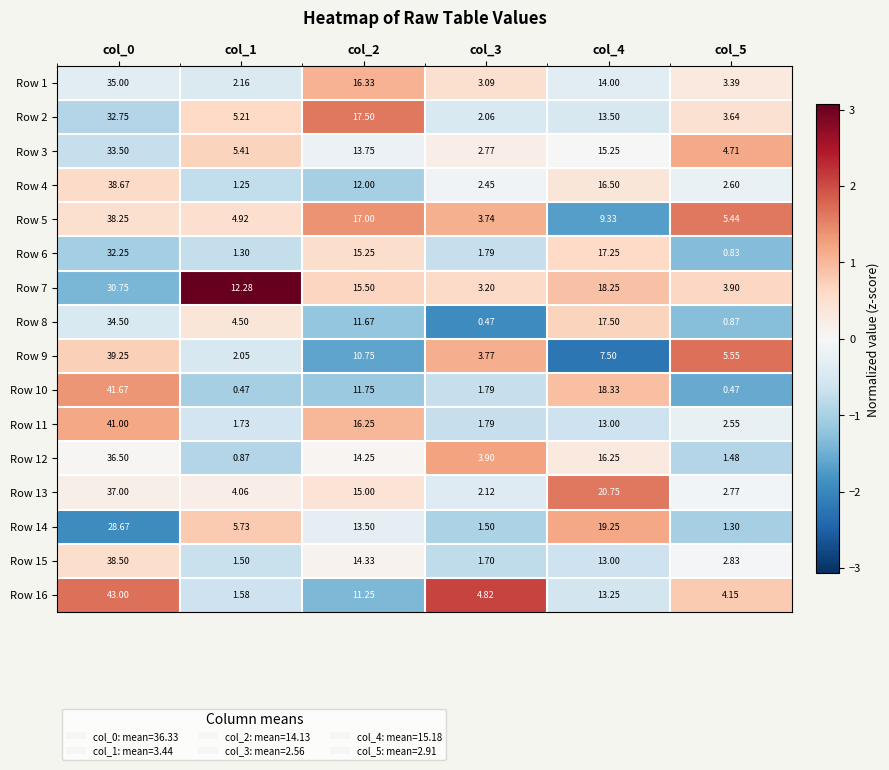

Count the number of data series in this chart.

16